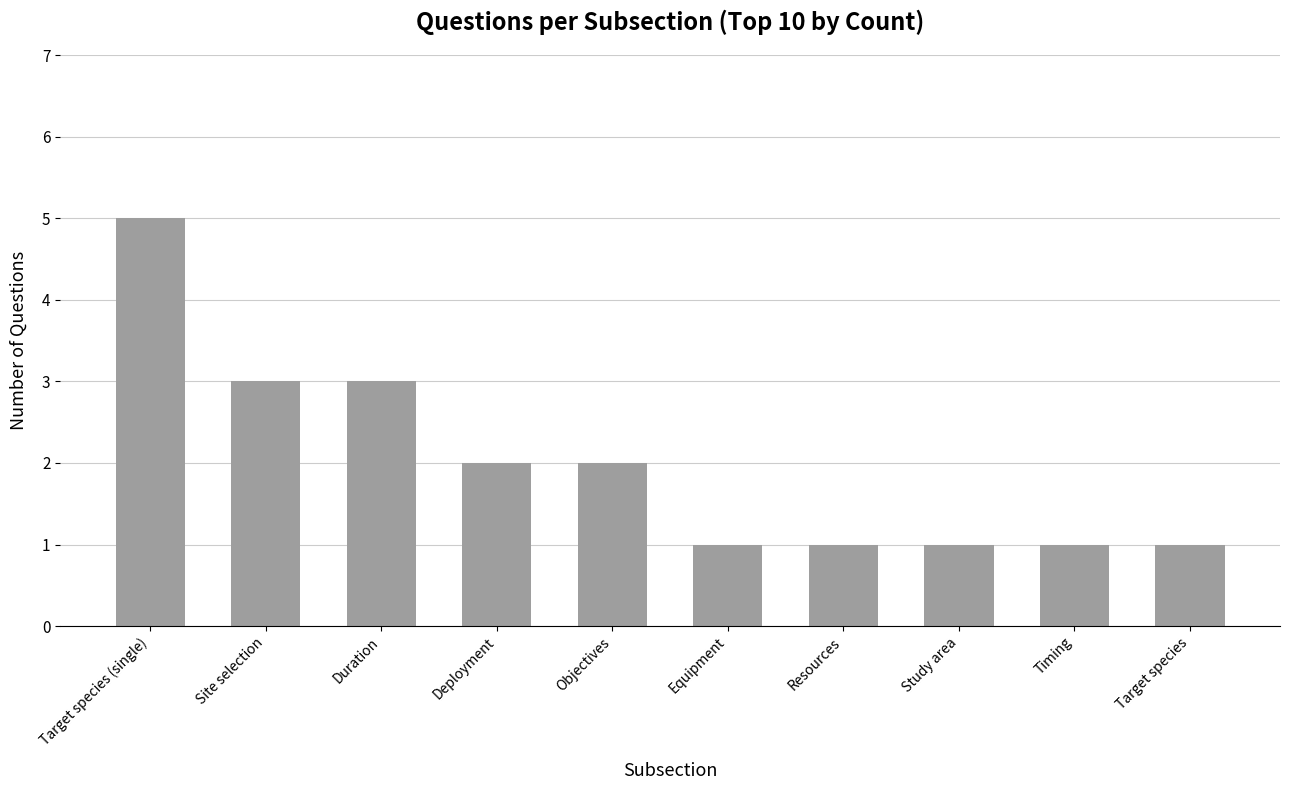

Count the values in the range 1 to 3.

9